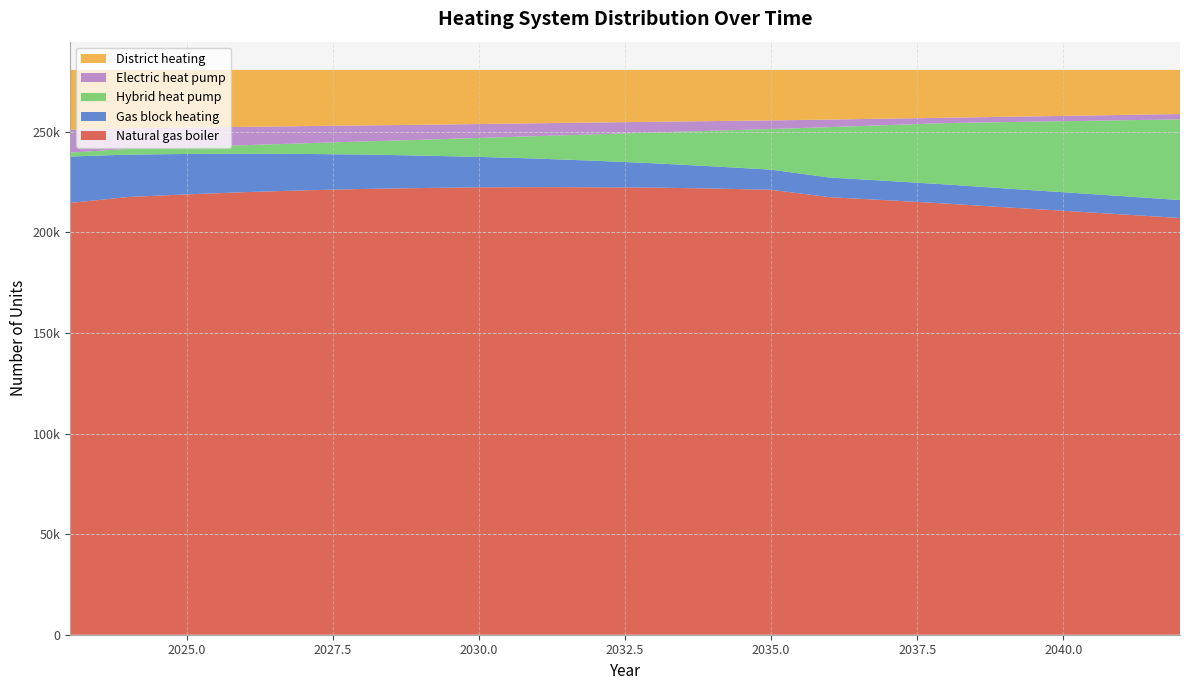

Reading left to right, transcribe all the data shown in this chart.

Natural gas boiler: 2023=214658	2024=217619	2025=218905	2026=220016	2027=220909	2028=221584	2029=222040	2030=222404	2031=222508	2032=222431	2033=222259	2034=221805	2035=221188	2036=217514	2037=215961	2038=214321	2039=212508	2040=210755	2041=208964	2042=207154
Gas block heating: 2023=23066	2024=21054	2025=20095	2026=19114	2027=18103	2028=17137	2029=16151	2030=15135	2031=14196	2032=13161	2033=12107	2034=11044	2035=10001	2036=9767	2037=9630	2038=9507	2039=9360	2040=9225	2041=9095	2042=8942
Hybrid heat pump: 2023=1952	2024=2829	2025=3408	2026=4232	2027=5274	2028=6470	2029=7836	2030=9412	2031=11168	2032=13167	2033=15288	2034=17710	2035=20203	2036=25060	2037=27747	2038=30505	2039=32961	2040=35298	2041=37688	2042=40113
Electric heat pump: 2023=11336	2024=10241	2025=9696	2026=9115	2027=8548	2028=7986	2029=7457	2030=6928	2031=6383	2032=5866	2033=5328	2034=4781	2035=4281	2036=3749	2037=3220	2038=2655	2039=2637	2040=2639	2041=2636	2042=2636
District heating: 2023=29765	2024=29034	2025=28673	2026=28300	2027=27943	2028=27600	2029=27293	2030=26898	2031=26522	2032=26152	2033=25795	2034=25437	2035=25104	2036=24687	2037=24219	2038=23789	2039=23311	2040=22860	2041=22394	2042=21932